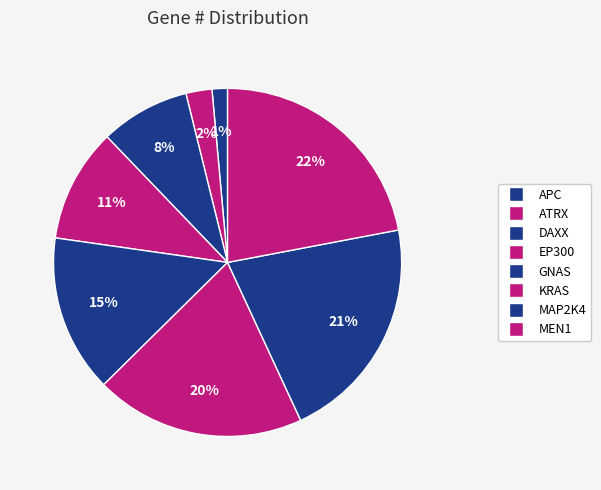

How many slices are in this pie chart?

8